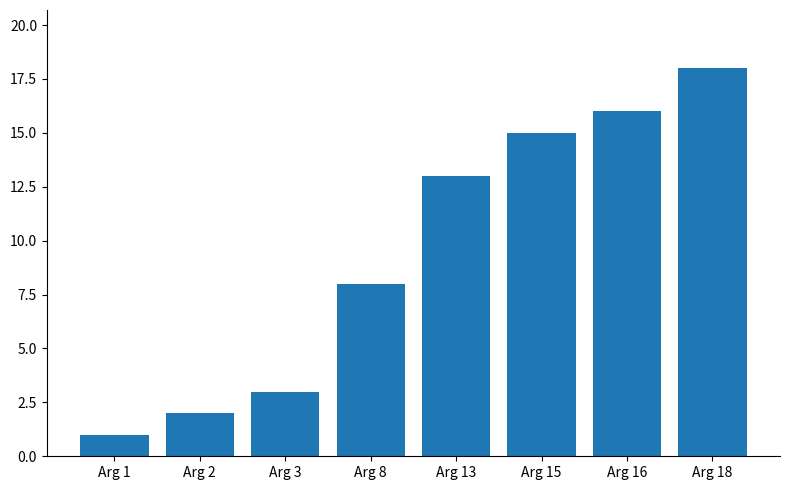

At which category does the chart reach its peak across all series?

Arg 18